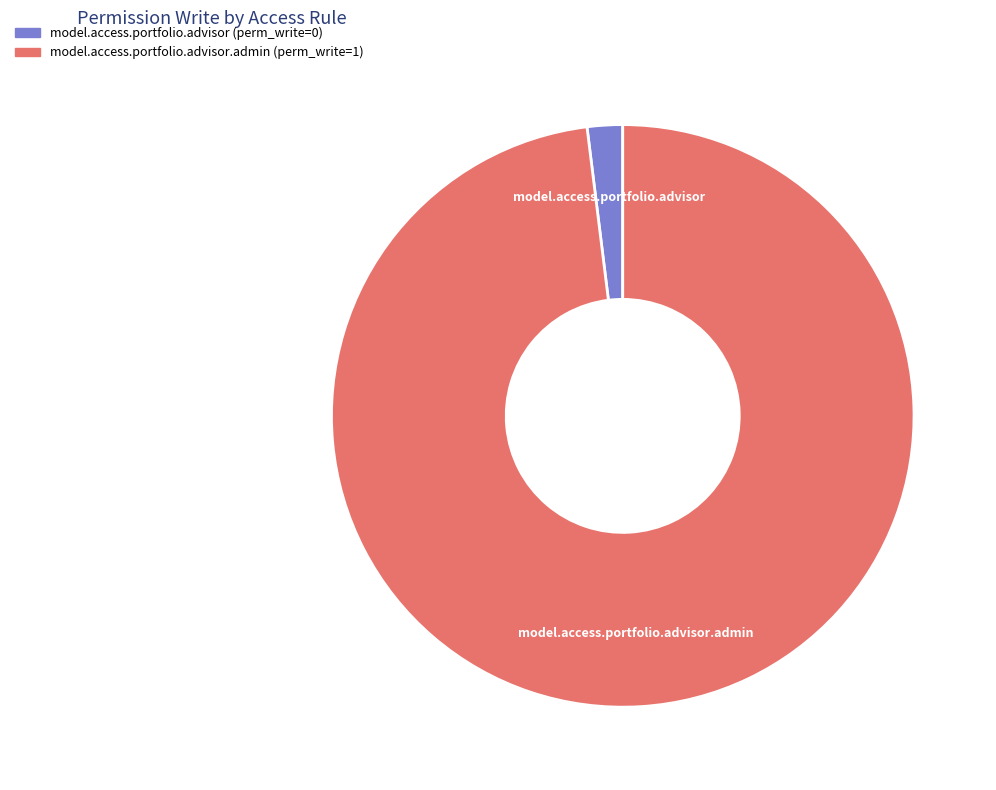

Rank the categories by value from lowest to highest.

model.access.portfolio.advisor, model.access.portfolio.advisor.admin